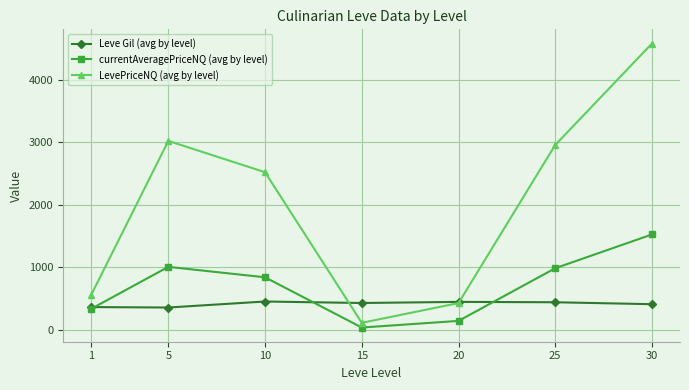

Is the value of LevePriceNQ (avg by level) at 30 greater than the value of Leve Gil (avg by level) at 1?

Yes